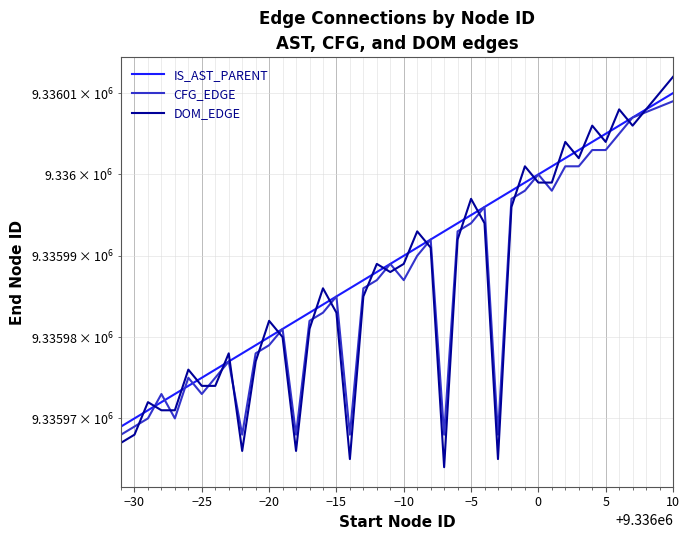

How many values in the IS_AST_PARENT series exceed 9335989?

19